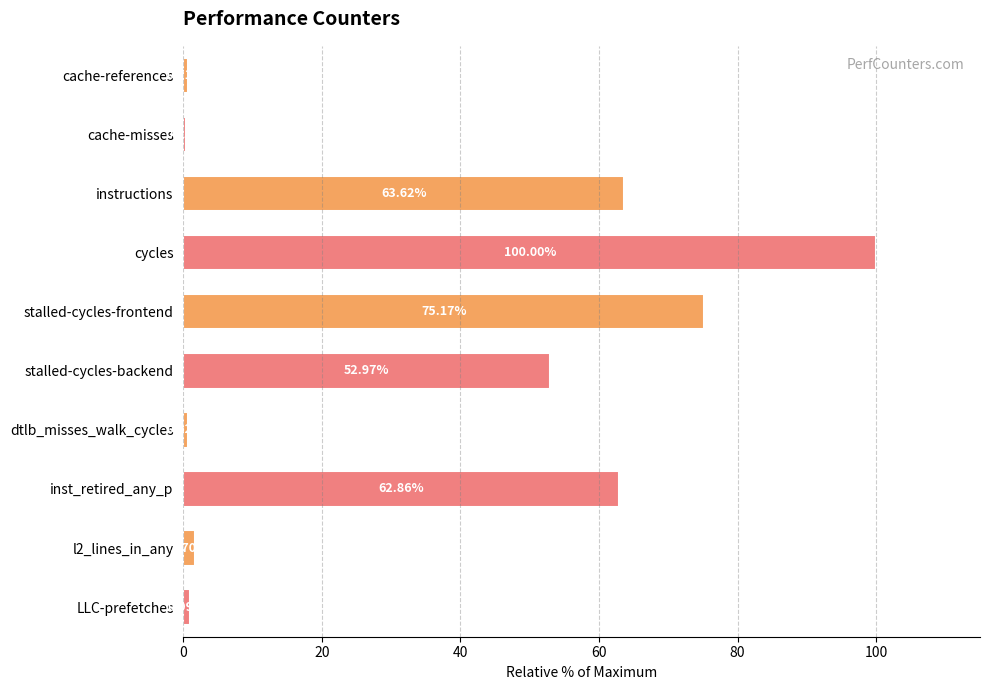

At which label is the value closest to 50?

stalled-cycles-backend